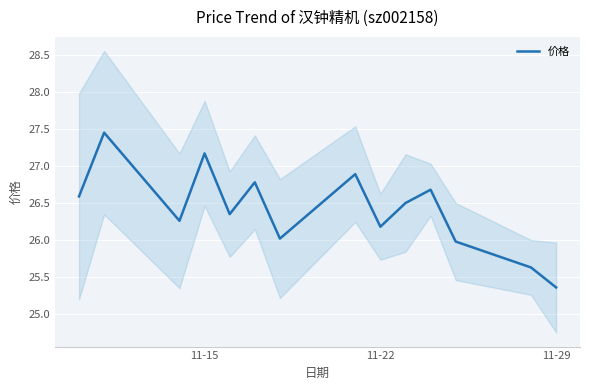

What is the maximum value shown in the chart?

27.4